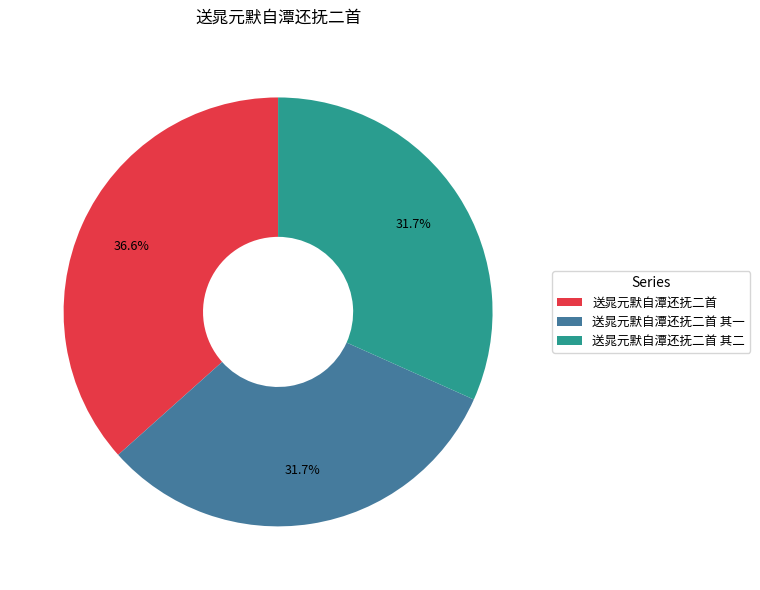

How many slices are in this pie chart?

3